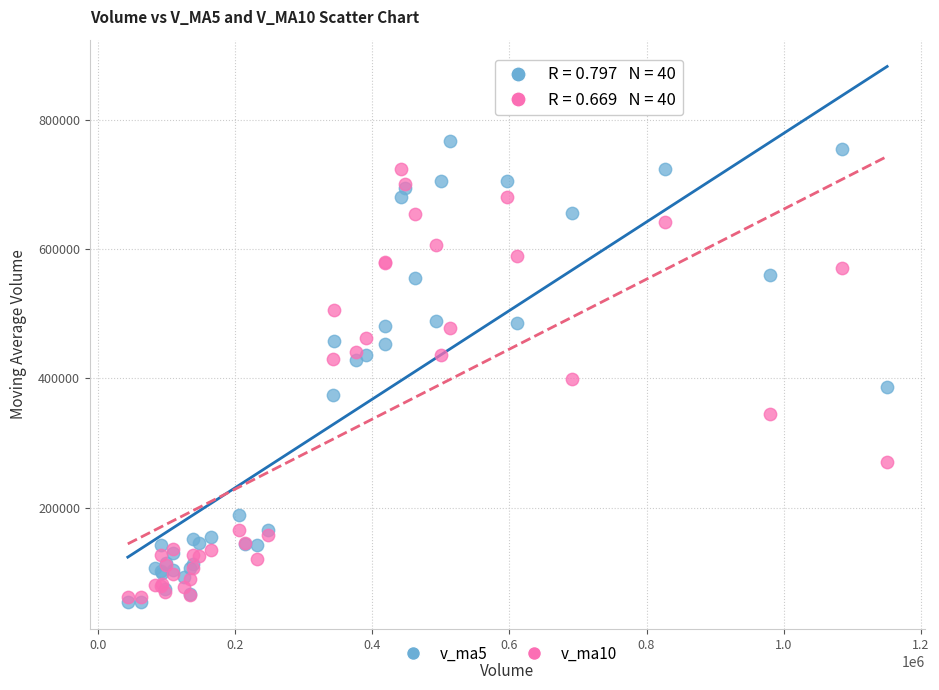

What are all the series names shown in the legend?

v_ma5, v_ma10